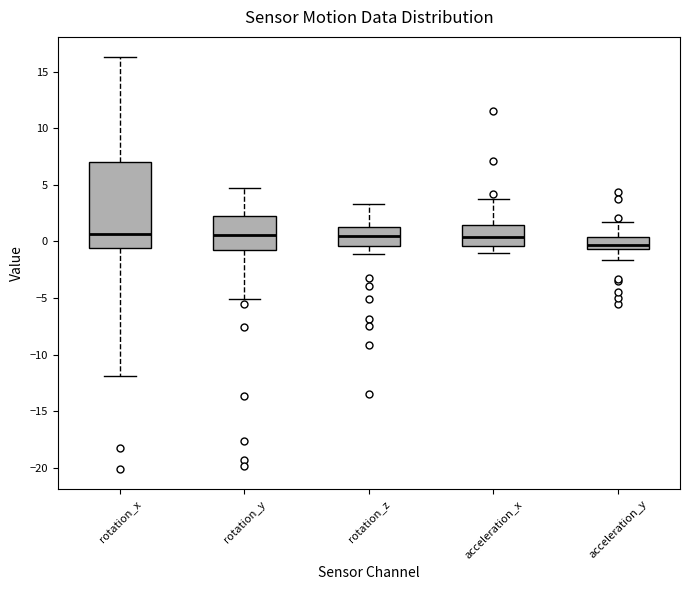

Reading left to right, read every box against the y-axis: the position of its median line, the range the box covers, and the ends of its whiskers. The values are not printed on the chart, so give them approximately, as read against the axis.

rotation_x: median 0.5, box -0.5 to 7.0, whiskers -12.0 to 16.5
rotation_y: median 0.5, box -0.5 to 2.0, whiskers -5.0 to 4.5
rotation_z: median 0.5, box -0.5 to 1.5, whiskers -1.0 to 3.5
acceleration_x: median 0.5, box -0.5 to 1.5, whiskers -1.0 to 4.0
acceleration_y: median -0.5 (just above the box's lower edge), box -0.5 to 0.5, whiskers -1.5 to 1.5